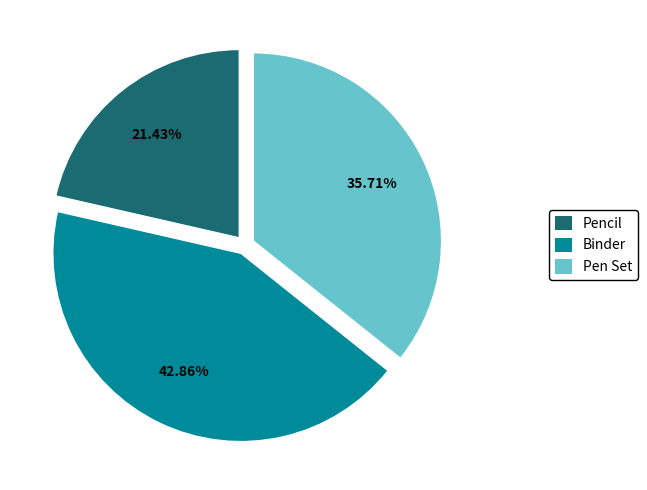

Which slice is the smallest?

Pencil